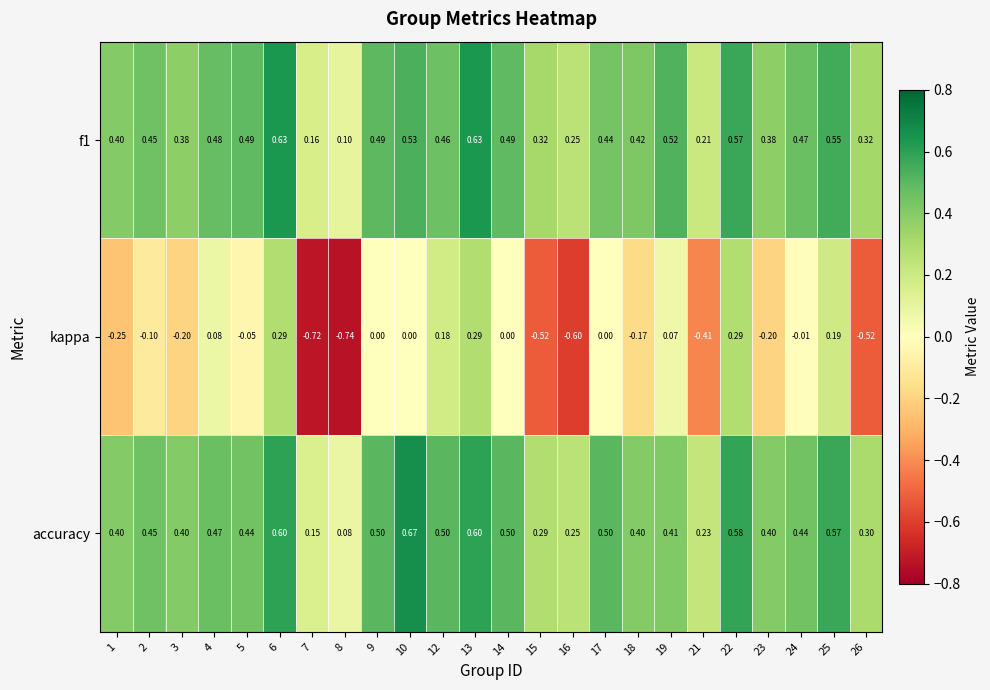

Which series has the widest spread of values?

kappa